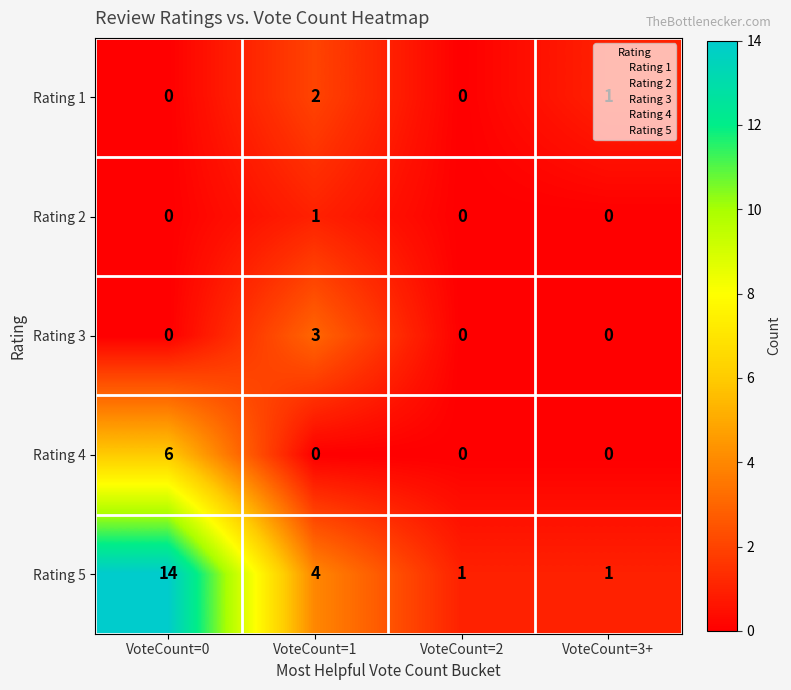

Is it true that Rating 4 equals 0 at VoteCount=1?

True